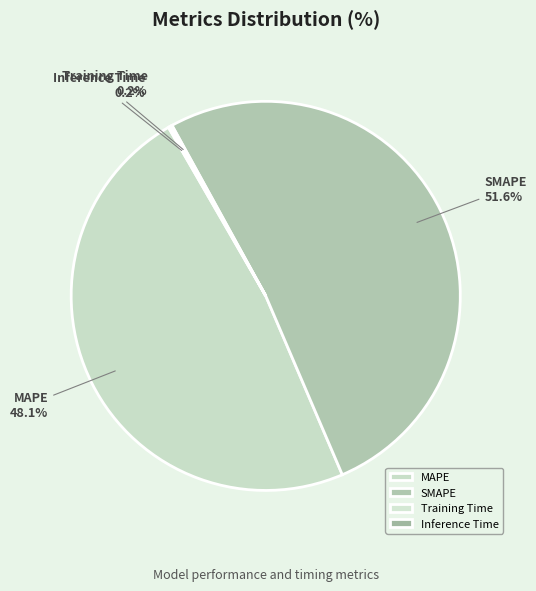

Is there a majority slice in this chart?

Yes